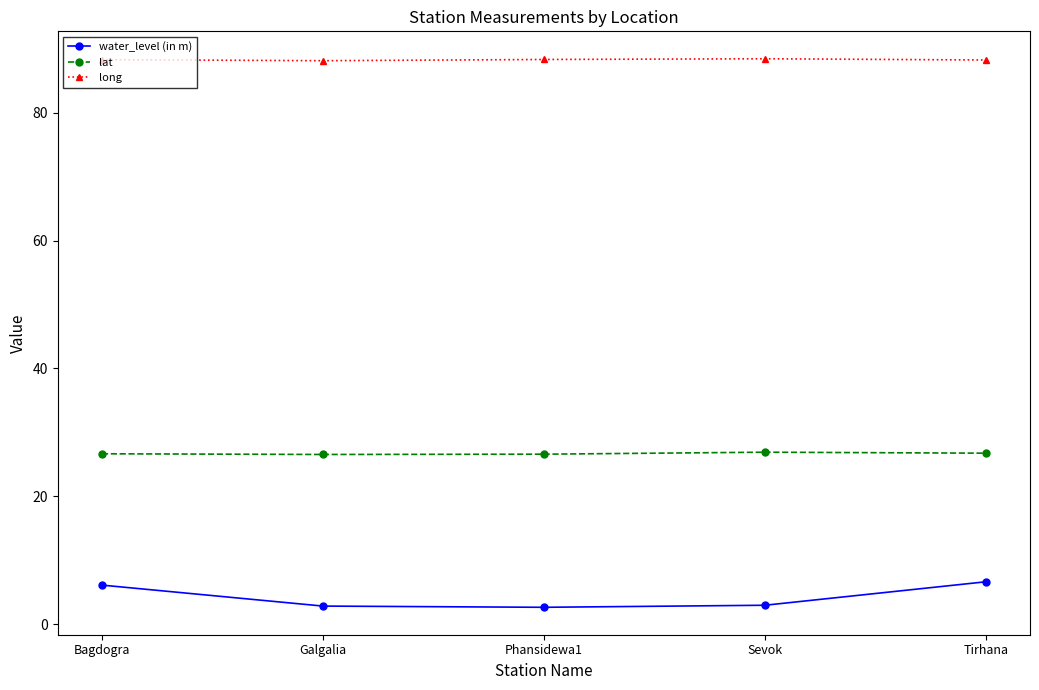

True or false: long and water_level (in m) intersect in this chart.

False